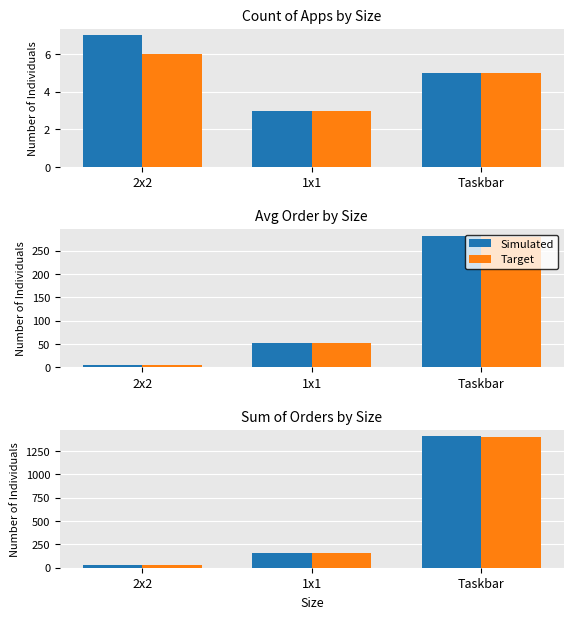

Between 2x2 and Taskbar, which series saw the biggest shift?

Simulated